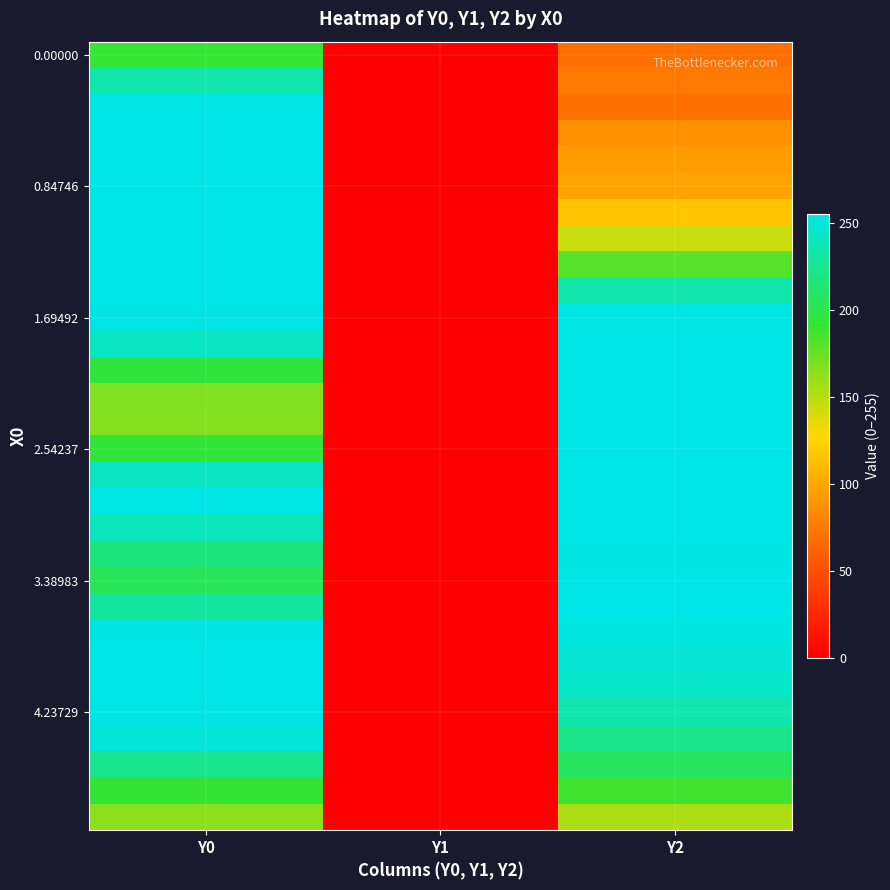

Count the number of categories in the chart.

3